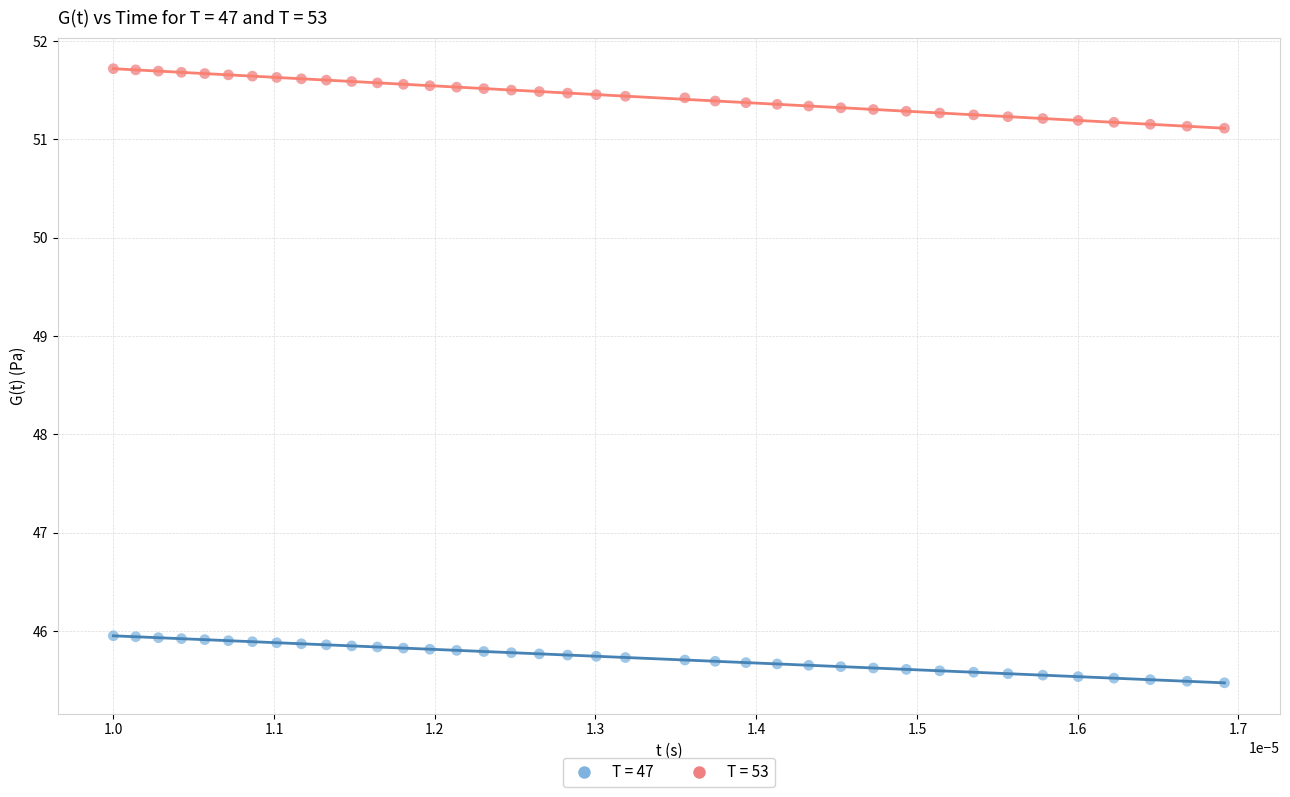

Across all data points, what is the range of Y values (max minus min)?

6.2